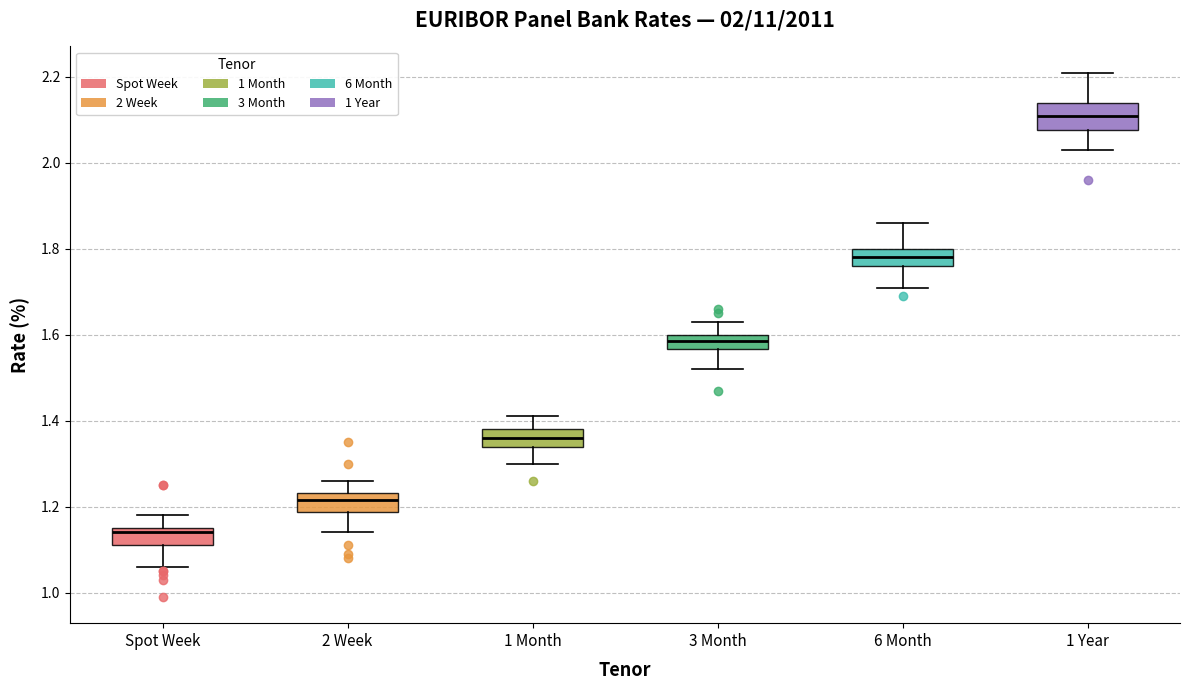

Which box's median line is the lowest?

Spot Week